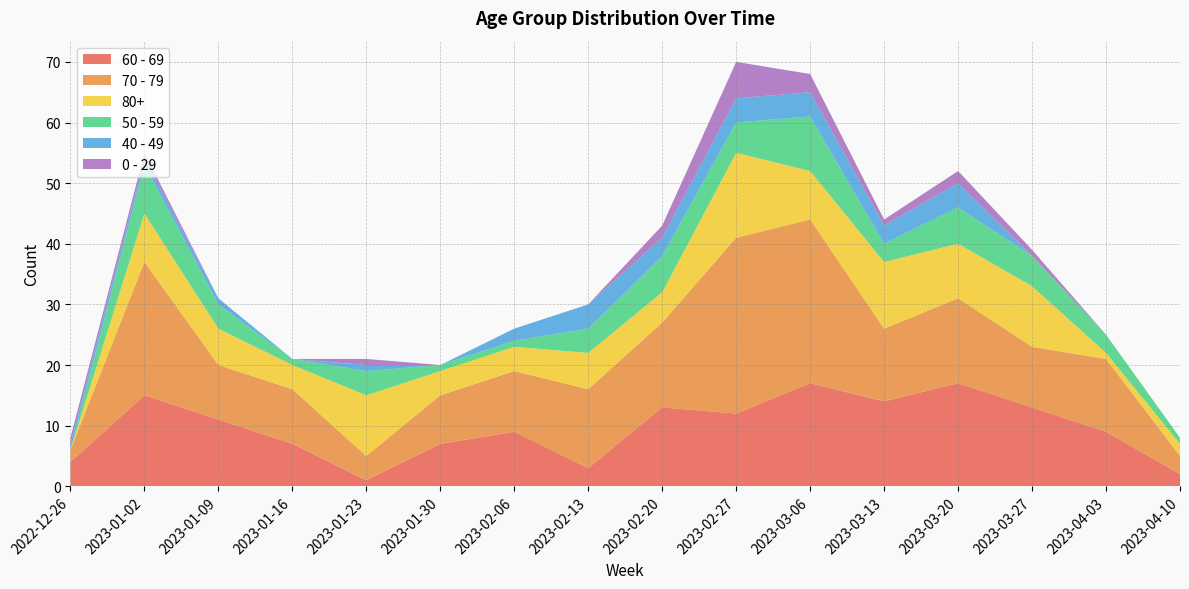

Reading left to right, list all the values displayed in this chart.

60 - 69: 4	15	11	7	1	7	9	3	13	12	17	14	17	13	9	2
70 - 79: 2	22	9	9	4	8	10	13	14	29	27	12	14	10	12	3
80+: 0	8	6	4	10	4	4	6	5	14	8	11	9	10	1	2
50 - 59: 0	8	4	1	4	1	1	4	6	5	9	3	6	5	3	1
40 - 49: 1	1	1	0	1	0	2	4	3	4	4	3	4	0	0	0
0 - 29: 1	1	0	0	1	0	0	0	2	6	3	1	2	1	0	0